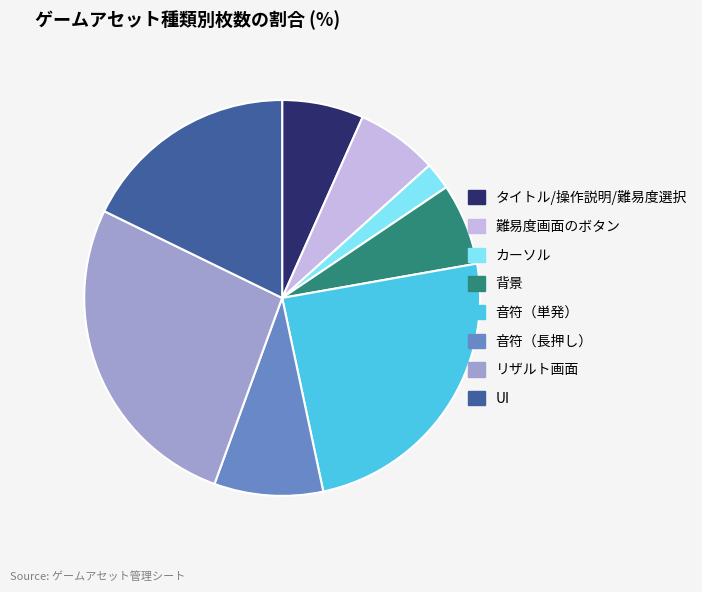

Count the number of slices in the pie.

8